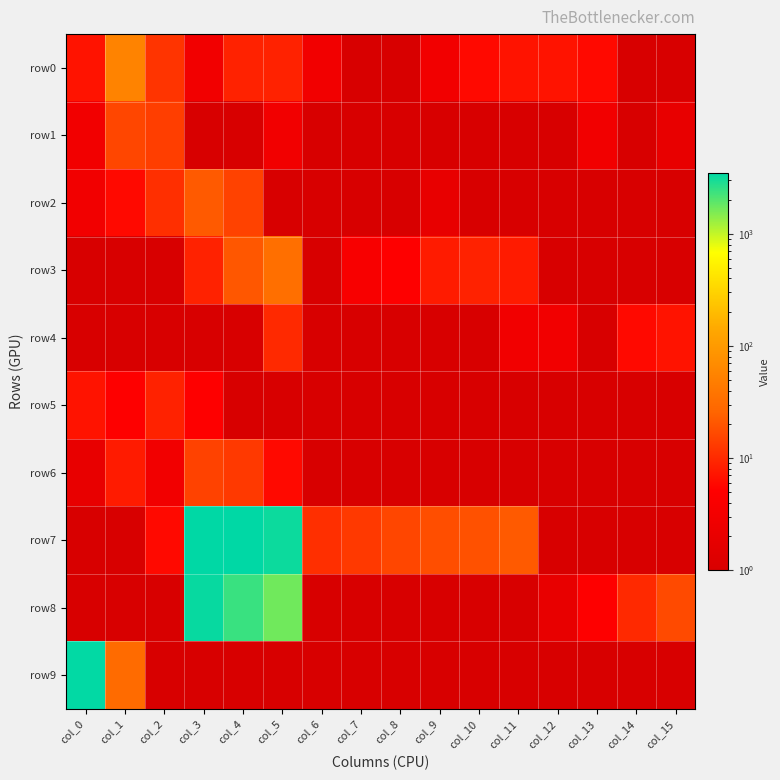

Between col_8 and col_9, which series saw the biggest shift?

row3